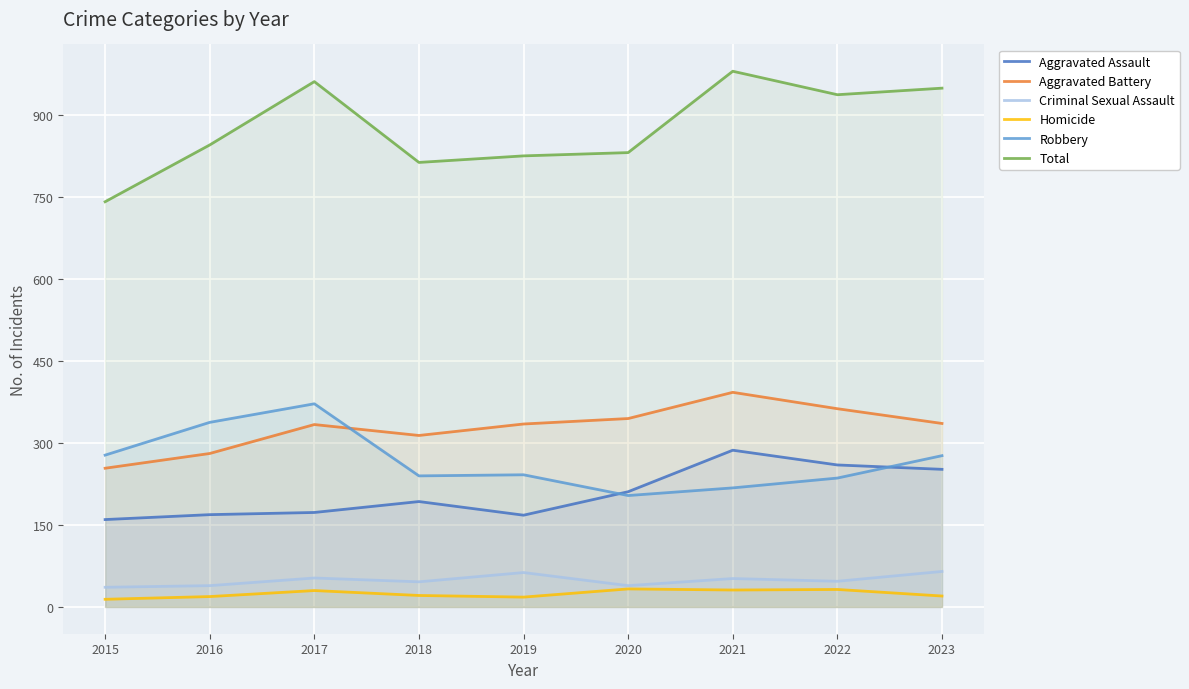

True or false: Aggravated Battery and Criminal Sexual Assault intersect in this chart.

False